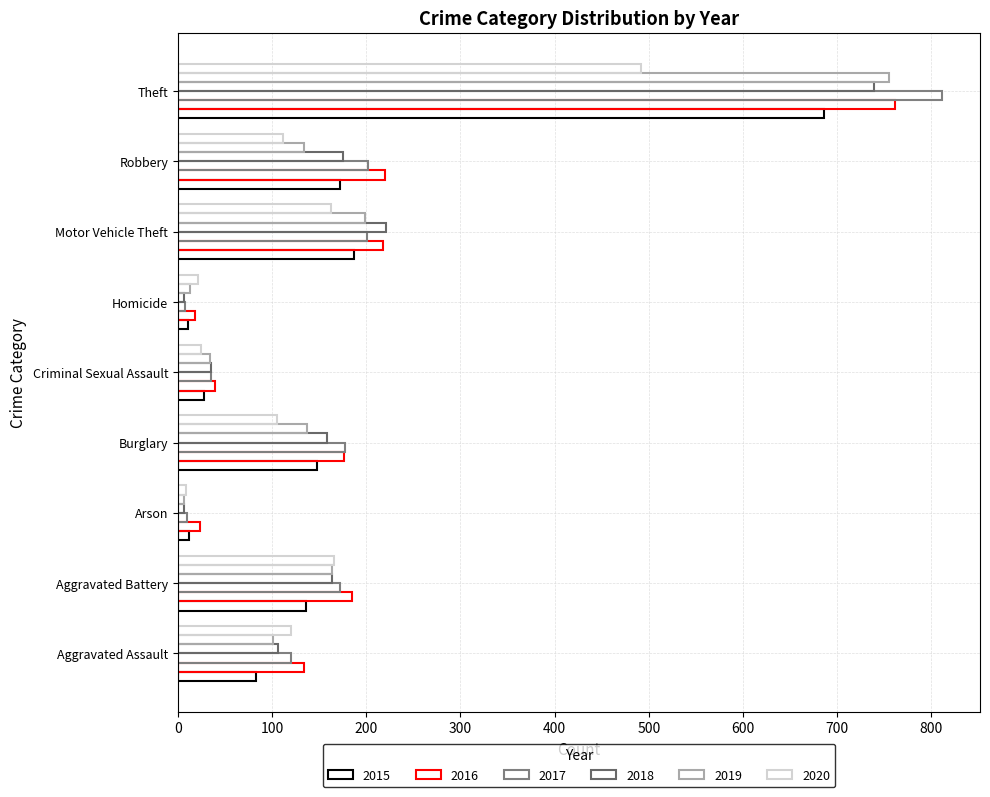

Is it true that 2017 equals 49 at Burglary?

False